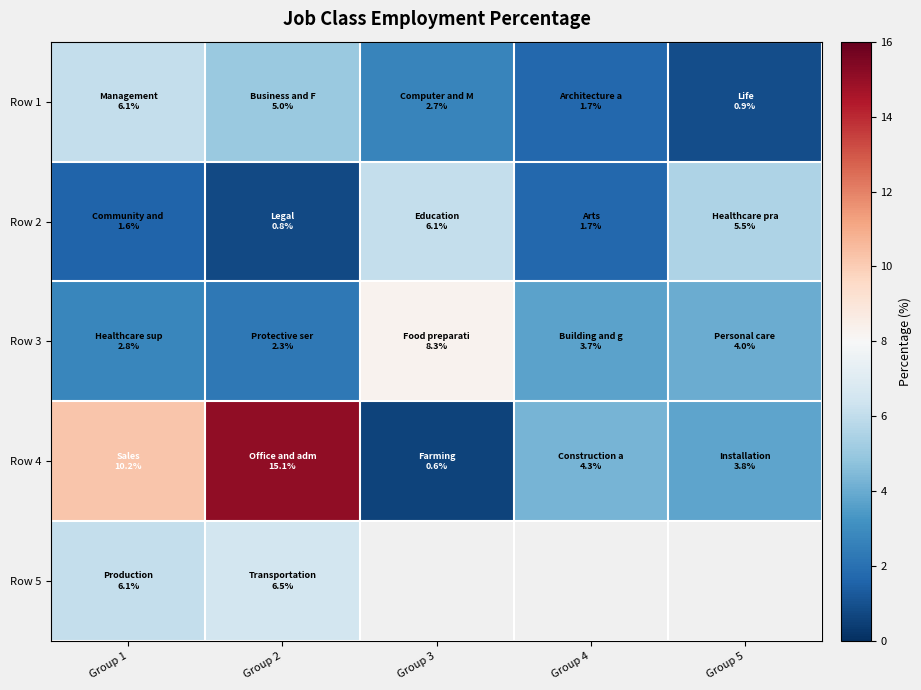

List the series in order of their peak value, lowest first.

Row 1, Row 2, Row 5, Row 3, Row 4